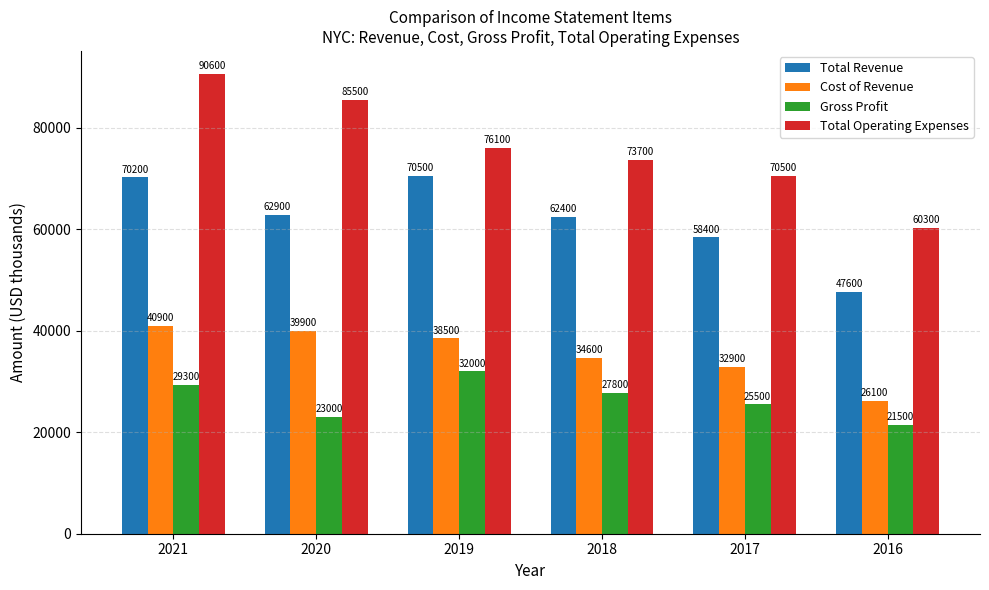

What is the value of the Cost of Revenue bar at the 3rd from the left?

38500